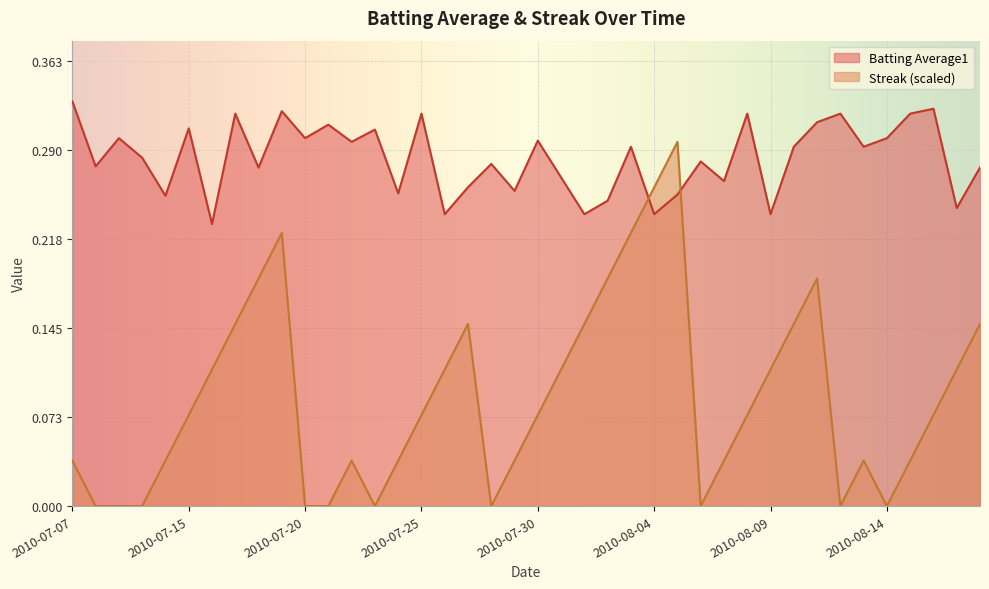

How many lines are shown in the chart?

2